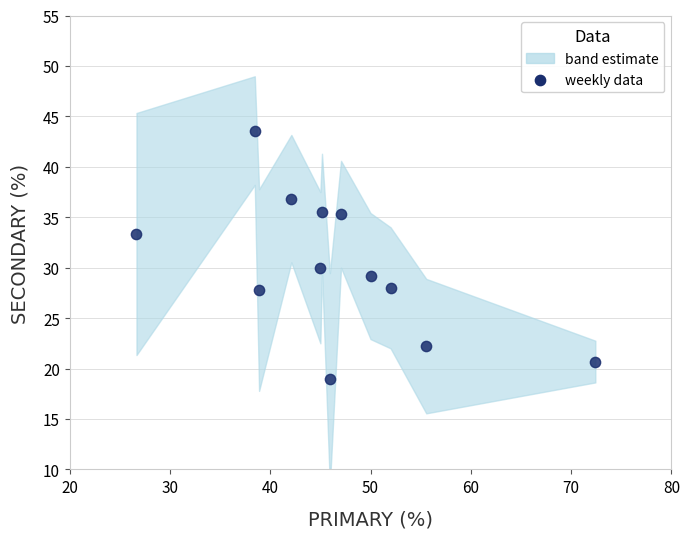

What is the range of Y values (max minus min)?

24.7